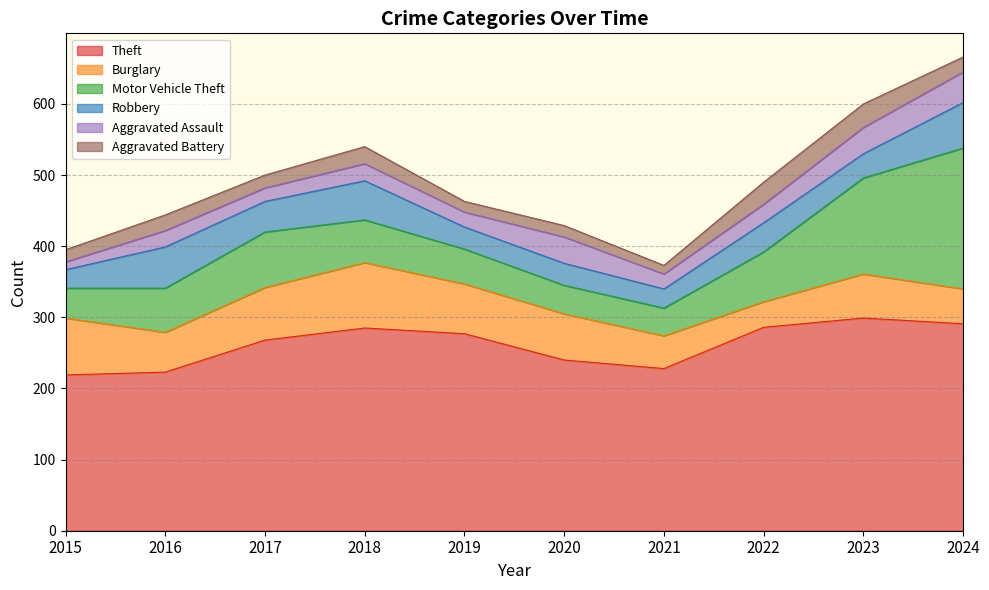

The value of Burglary at 2019 is 70. True or false?

True